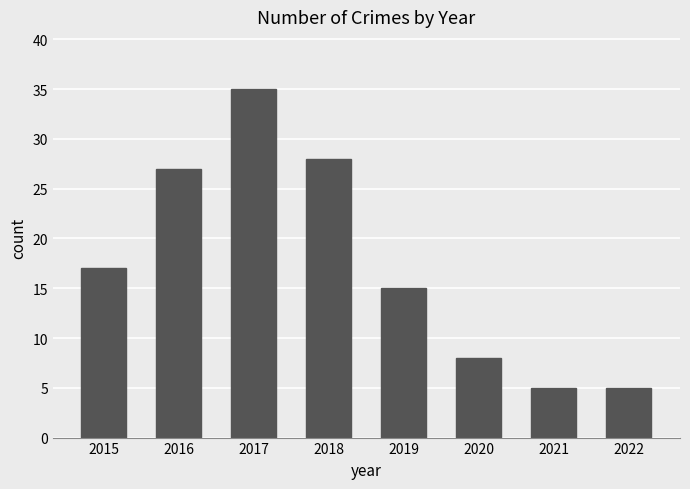

The chart shows a value of 5 at 2020. True or false?

False